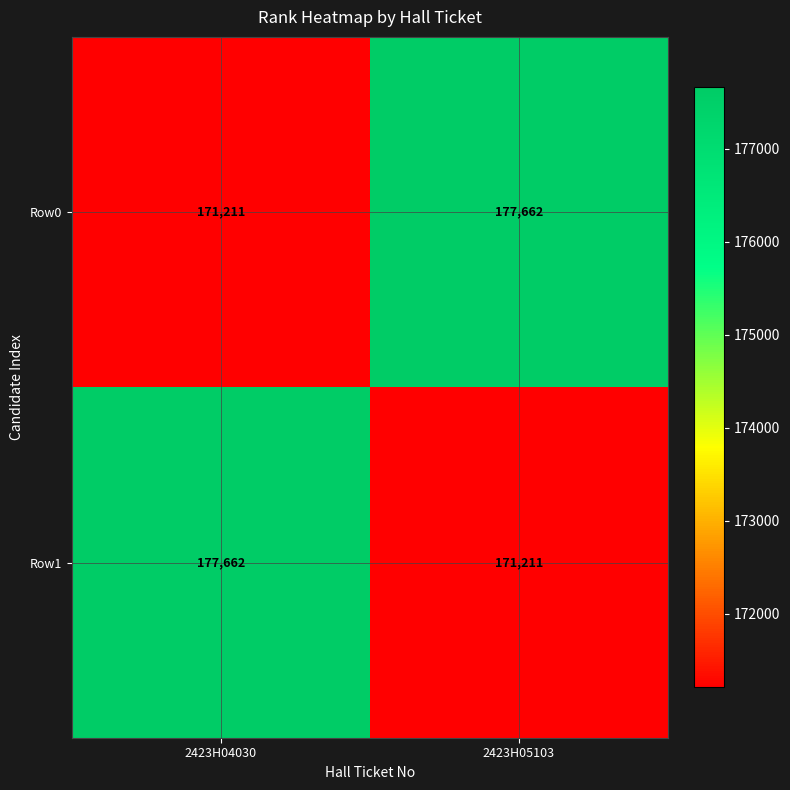

What is the approximate value of Row1 at 2423H04030?

177662